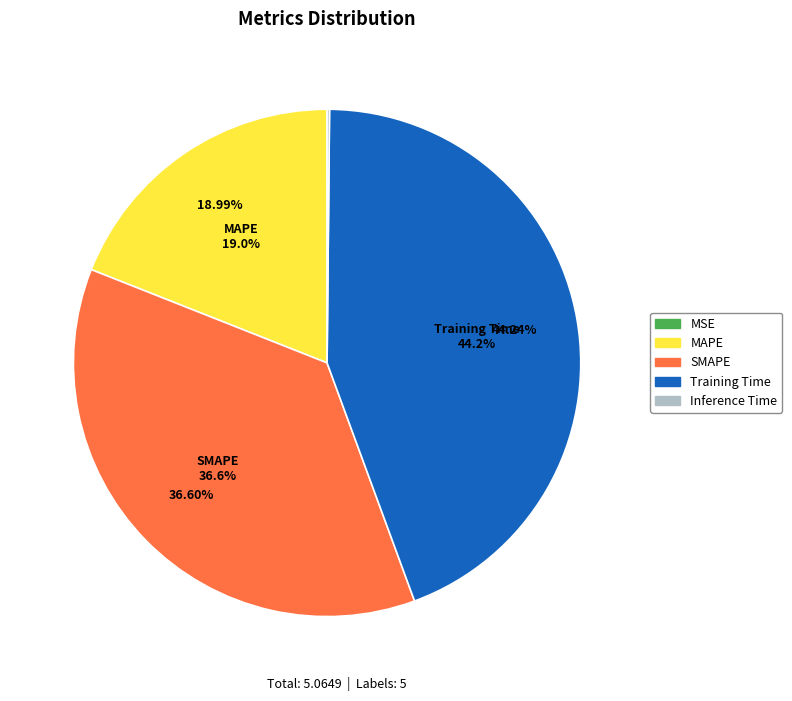

The SMAPE slice represents 37% of the pie. True or false?

True